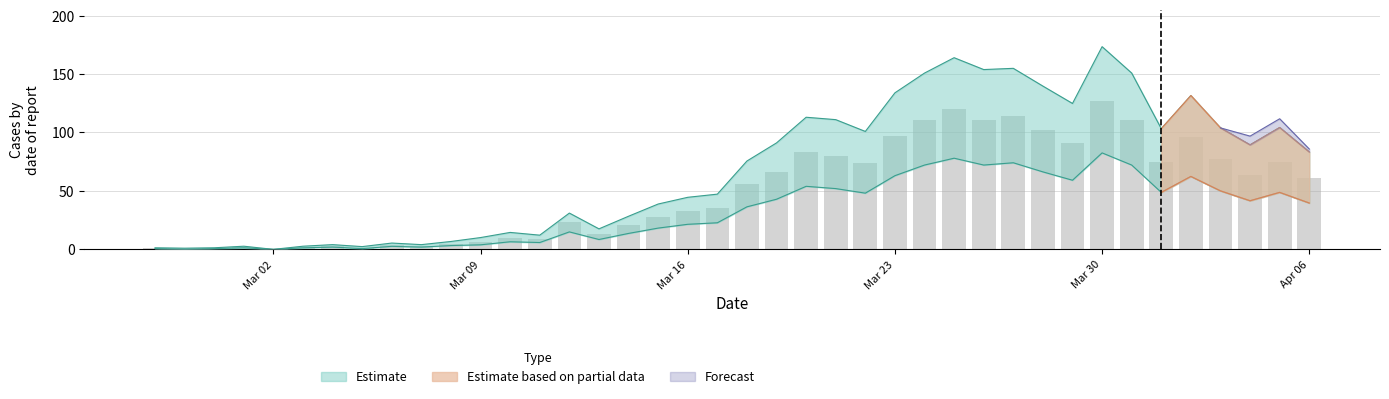

Which has a higher value, 2020-04-05 or 2020-03-04?

2020-04-05